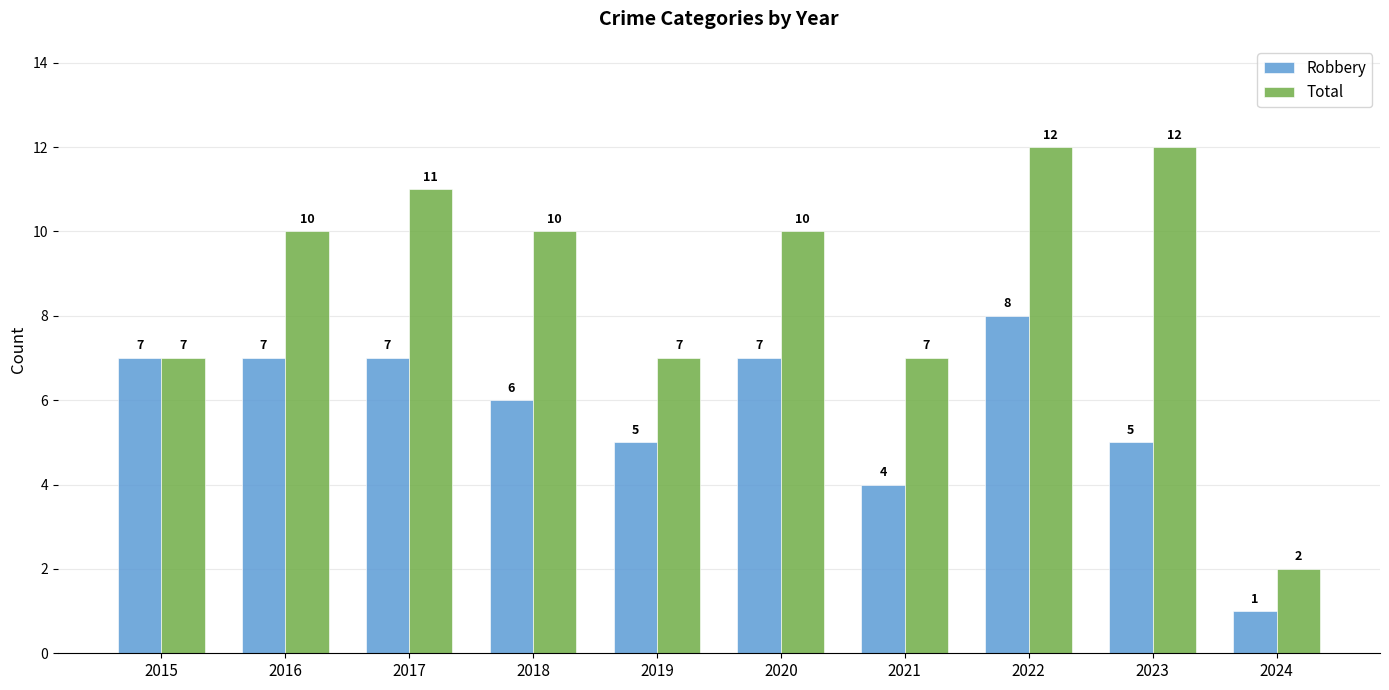

Reading right to left, list all the values displayed in this chart.

Robbery: 2024=1	2023=5	2022=8	2021=4	2020=7	2019=5	2018=6	2017=7	2016=7	2015=7
Total: 2024=2	2023=12	2022=12	2021=7	2020=10	2019=7	2018=10	2017=11	2016=10	2015=7